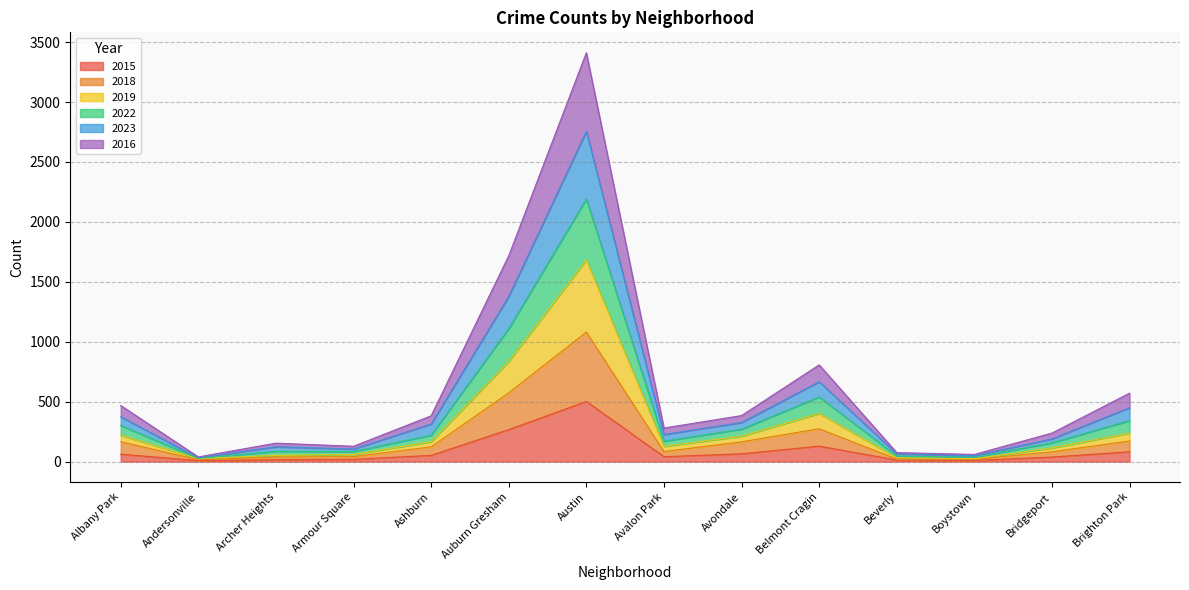

What are all the series names shown in the legend?

2015, 2018, 2019, 2022, 2023, 2016